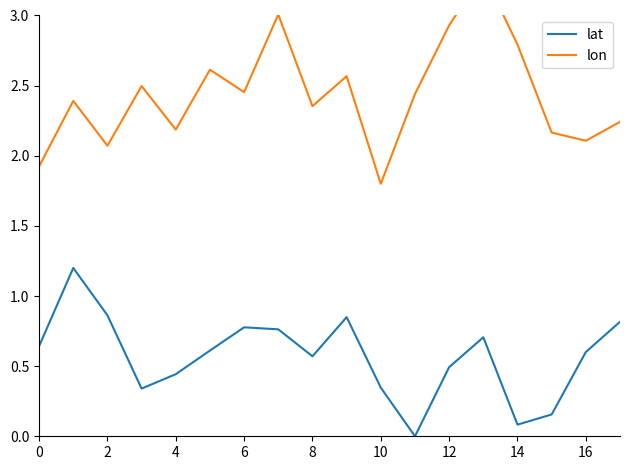

What is the average value of the lat series?

0.6